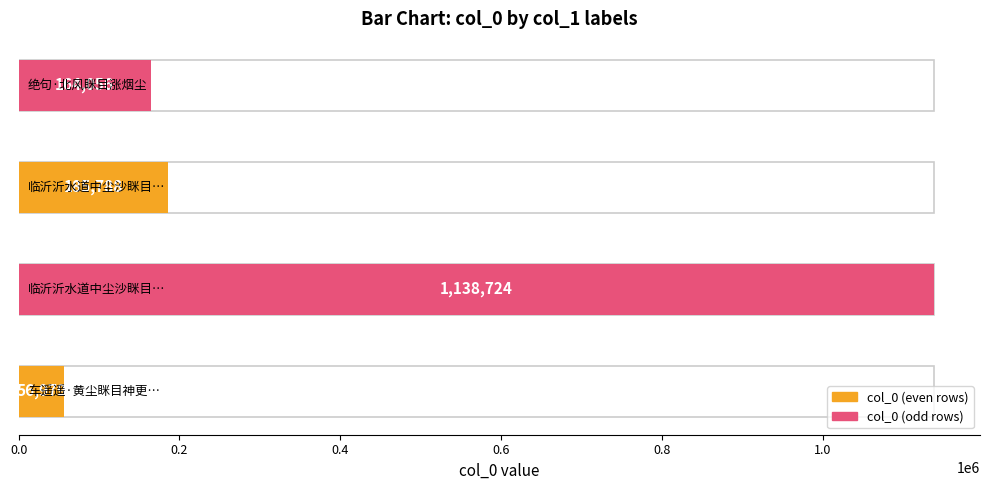

Is it true that the value at 临沂沂水道中尘沙眯目不可行闻东北有温泉即浴沂处不及往 is 1138724?

True